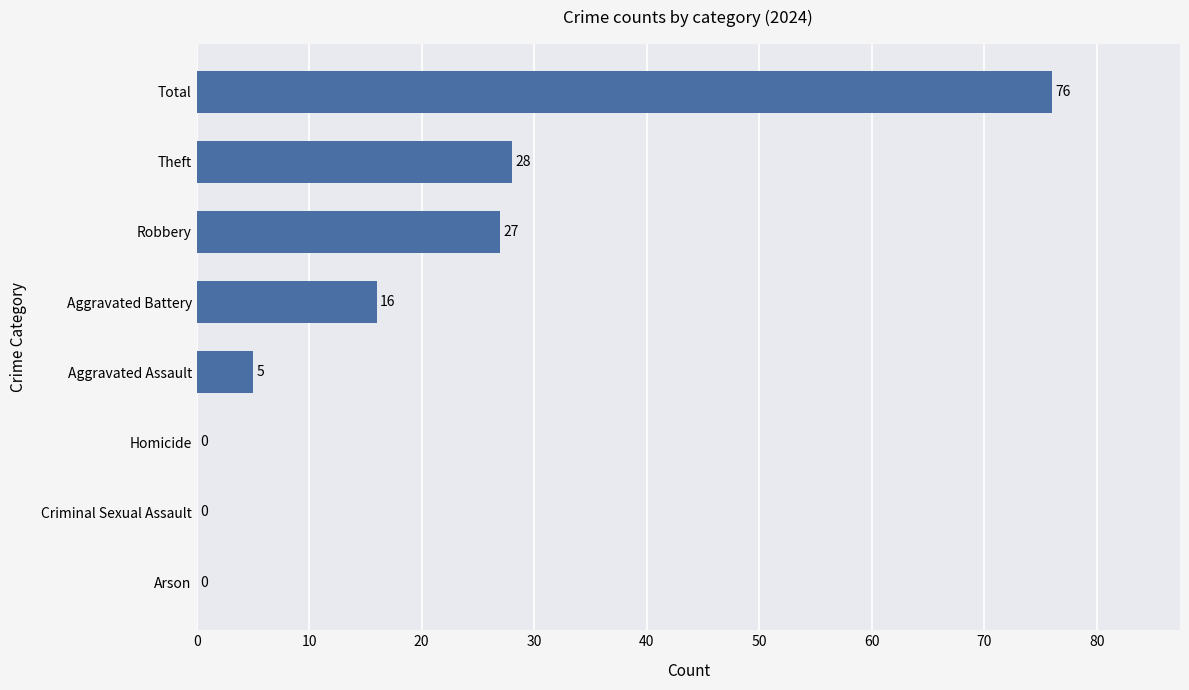

True or false: the data shows -41 at Criminal Sexual Assault.

False